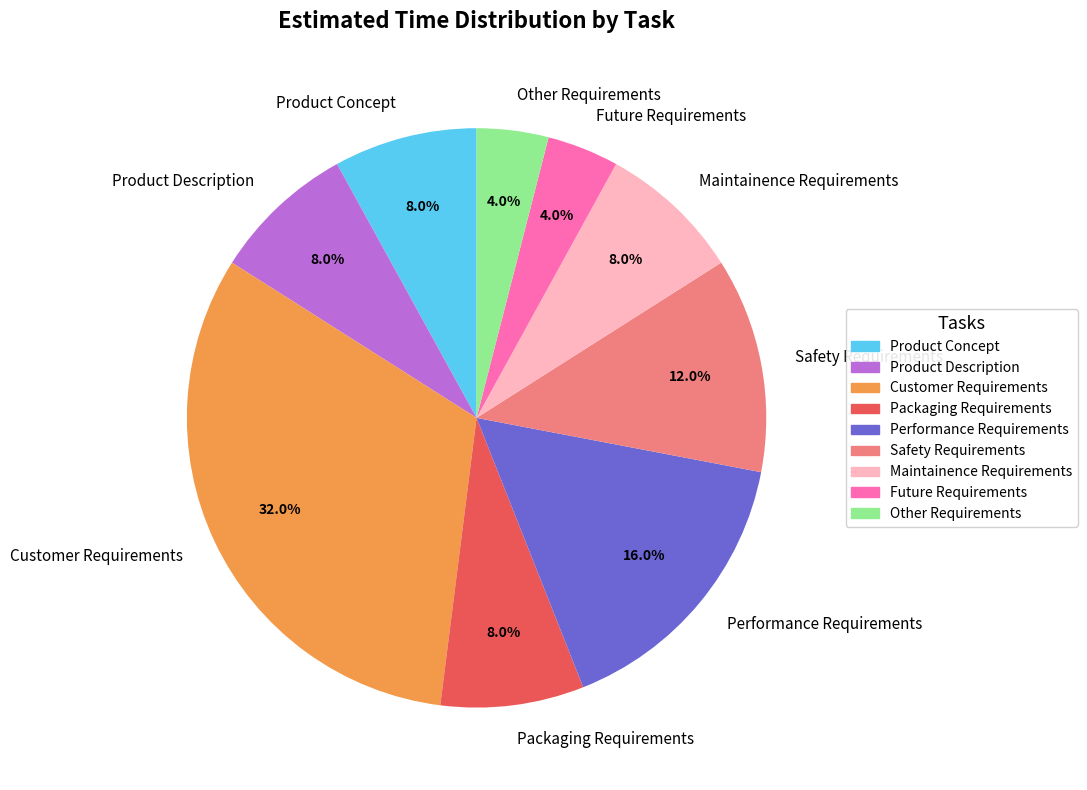

Which has a higher value, Product Concept or Other Requirements?

Product Concept